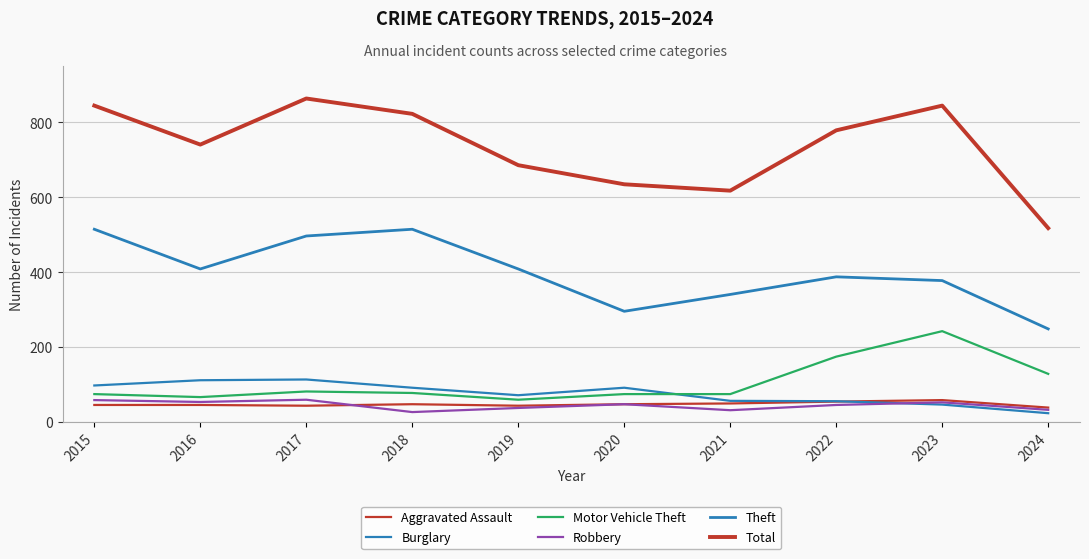

Is this an area chart (filled region under the line)?

No